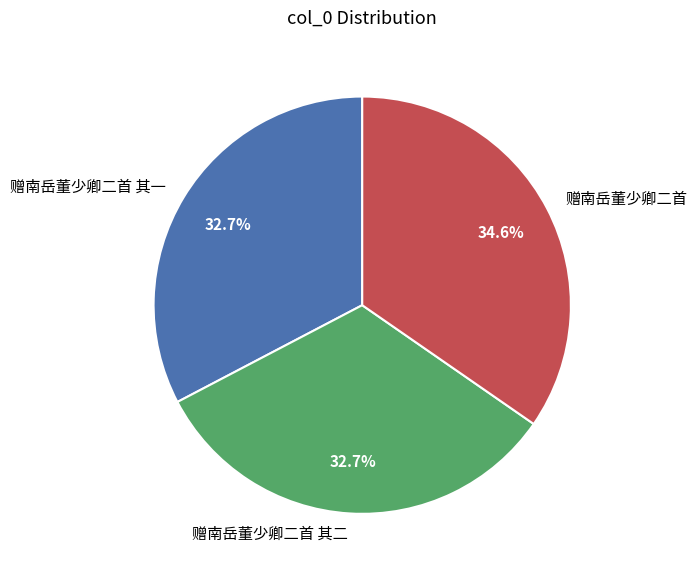

What percentage is NOT represented by 赠南岳董少卿二首?

65.4%